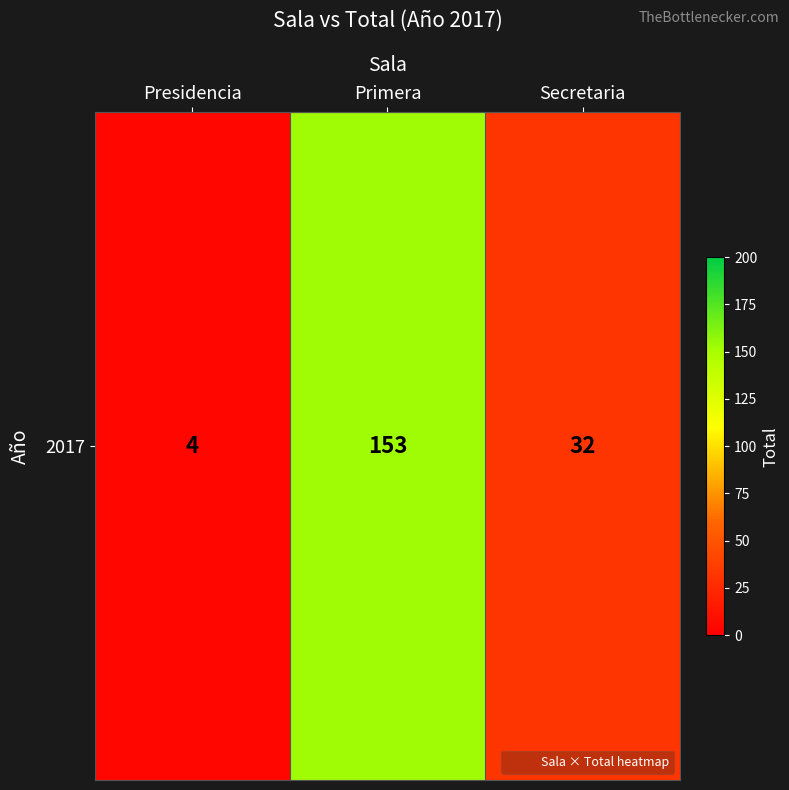

What is the greatest value displayed?

153